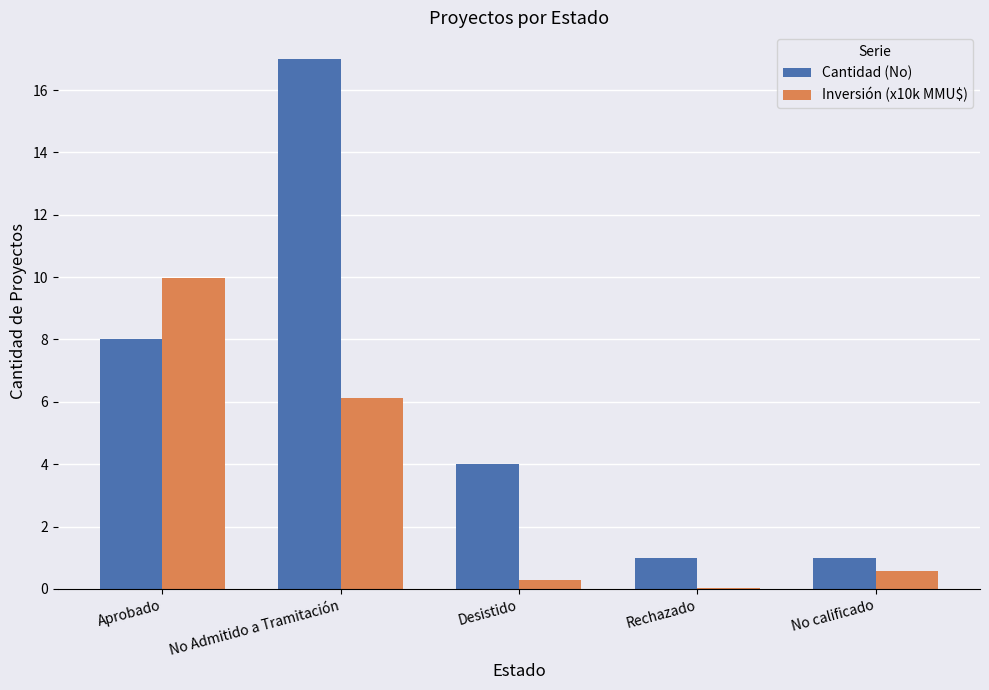

The Inversión (x10k MMU$) series shows 9.3 at No Admitido a Tramitación. True or false?

False